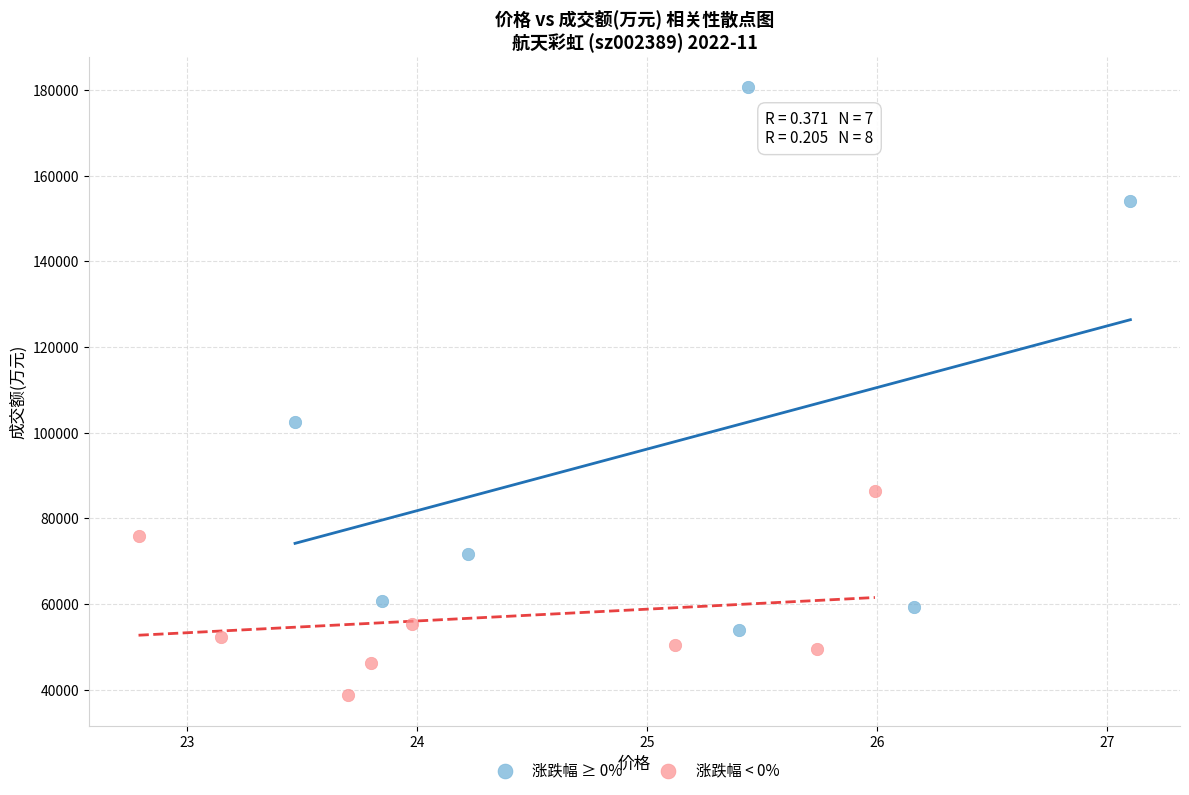

Which series contains the lowest Y value?

涨跌幅 < 0%